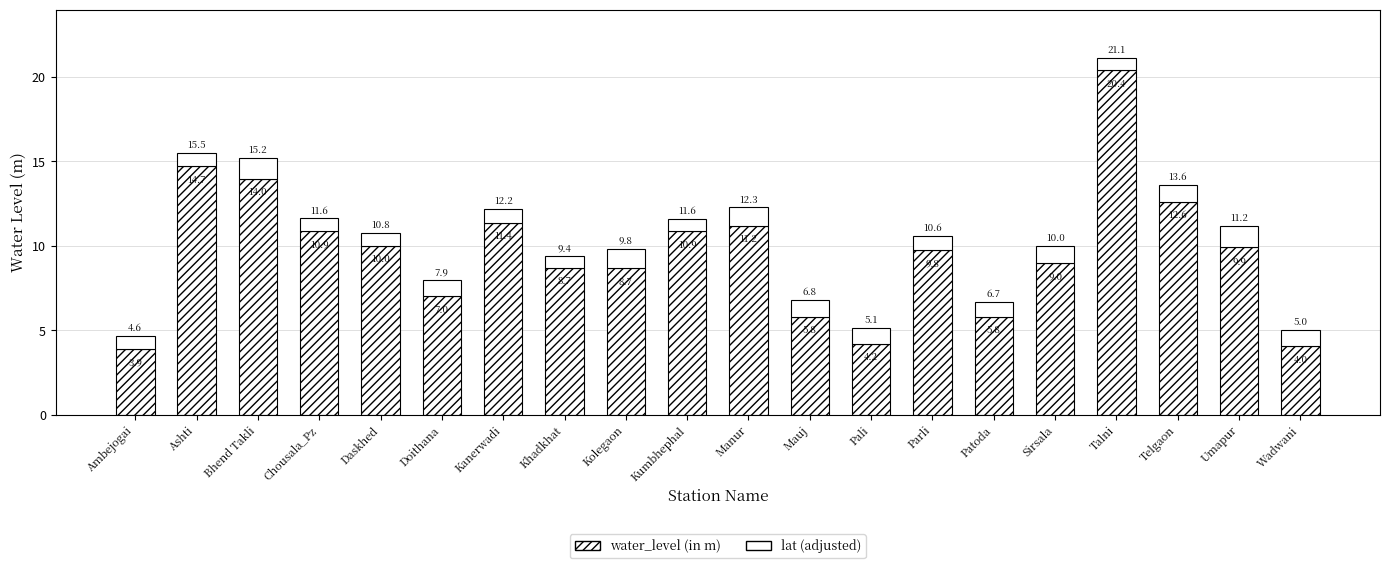

Count the number of data series in this chart.

2